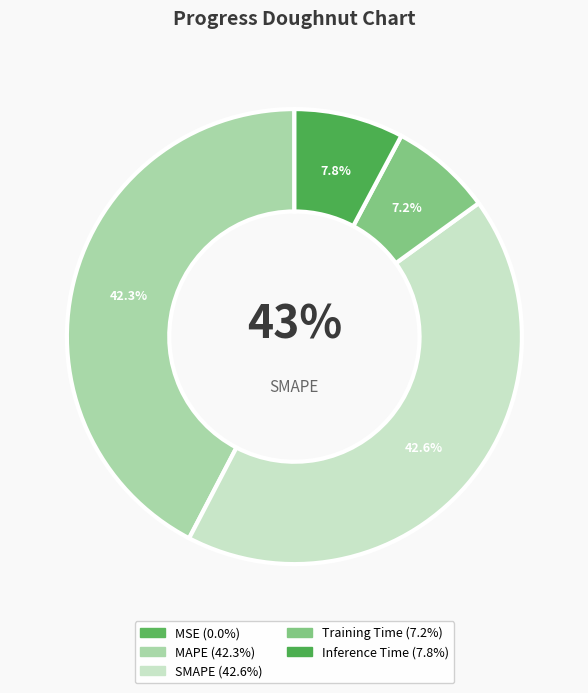

Which has a higher value, Training Time or Inference Time?

Inference Time